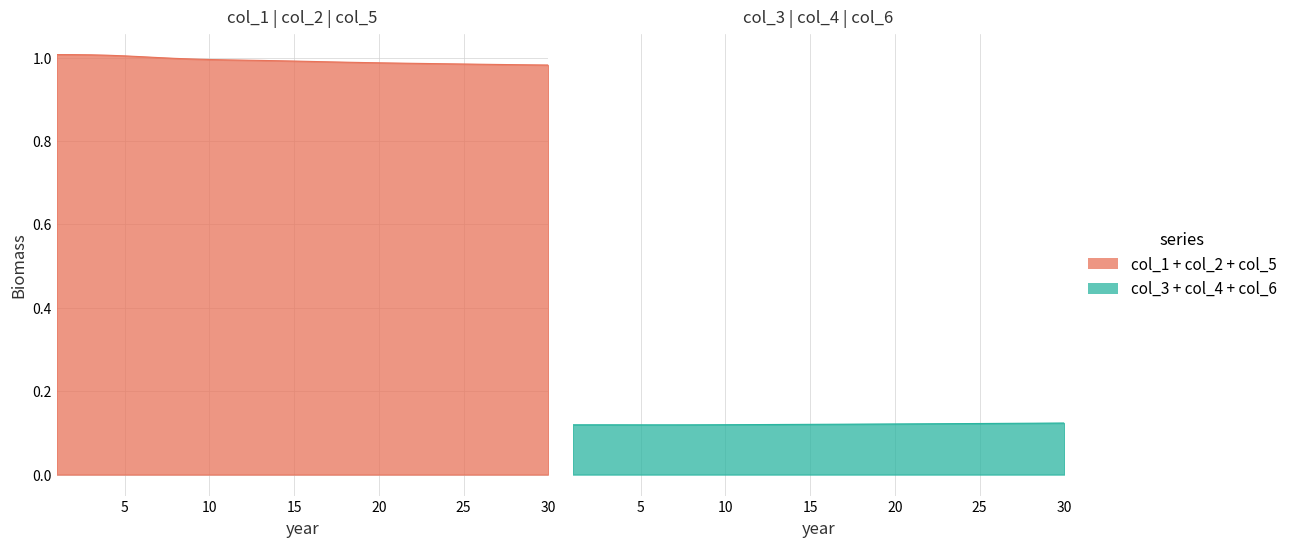

Is the value of col_3 at 22 greater than the value of col_6 at 11?

Yes